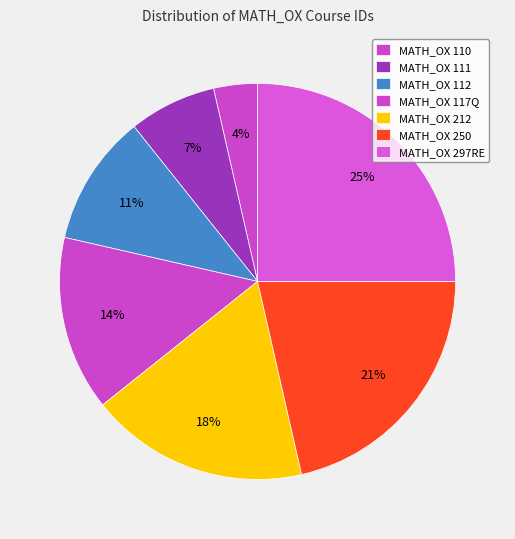

Count the number of slices in the pie.

7